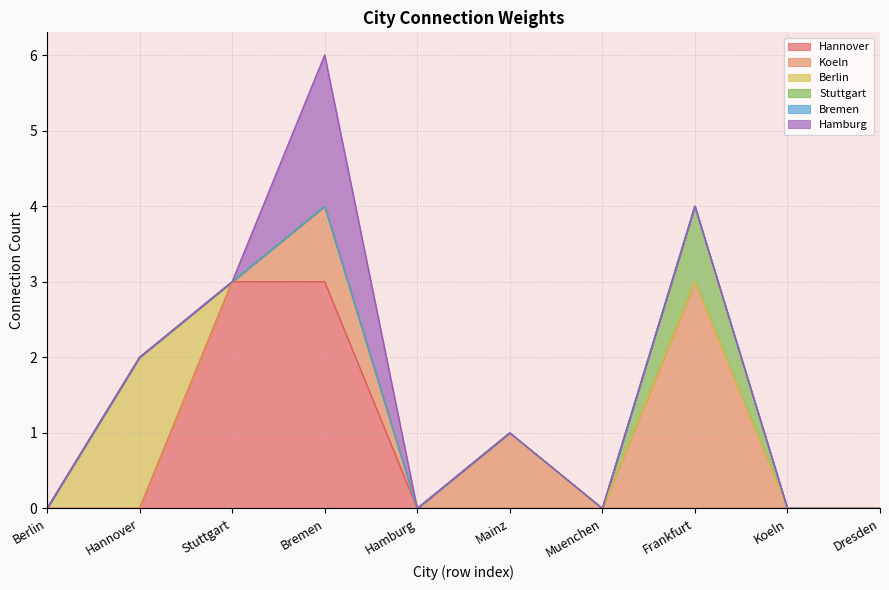

True or false: Hannover%238000152 has more than 1 interior local peaks.

False